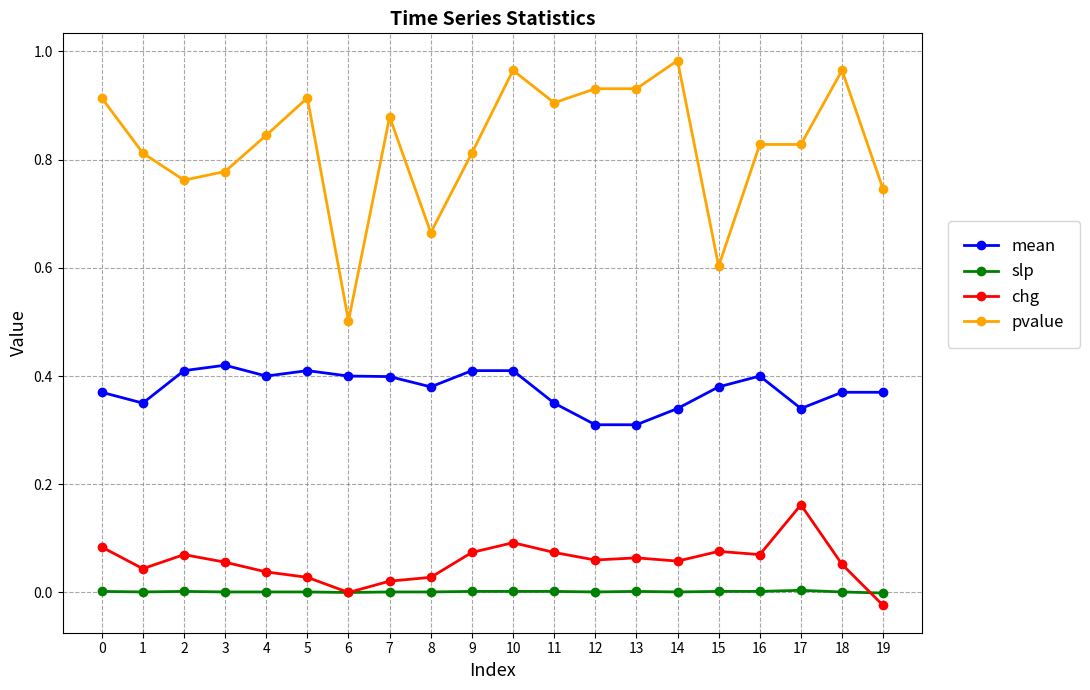

What is the lowest value of the pvalue series?

0.5